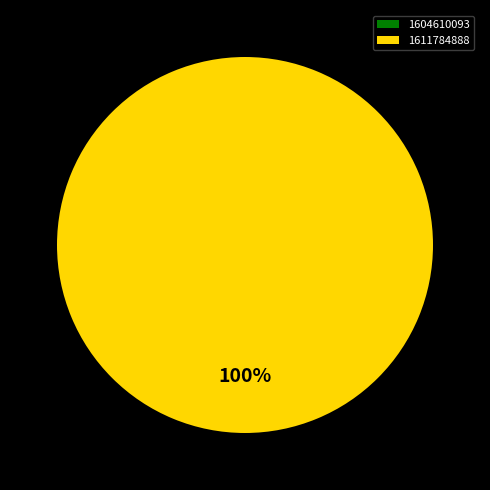

Which category has the smallest portion of the pie?

1604610093